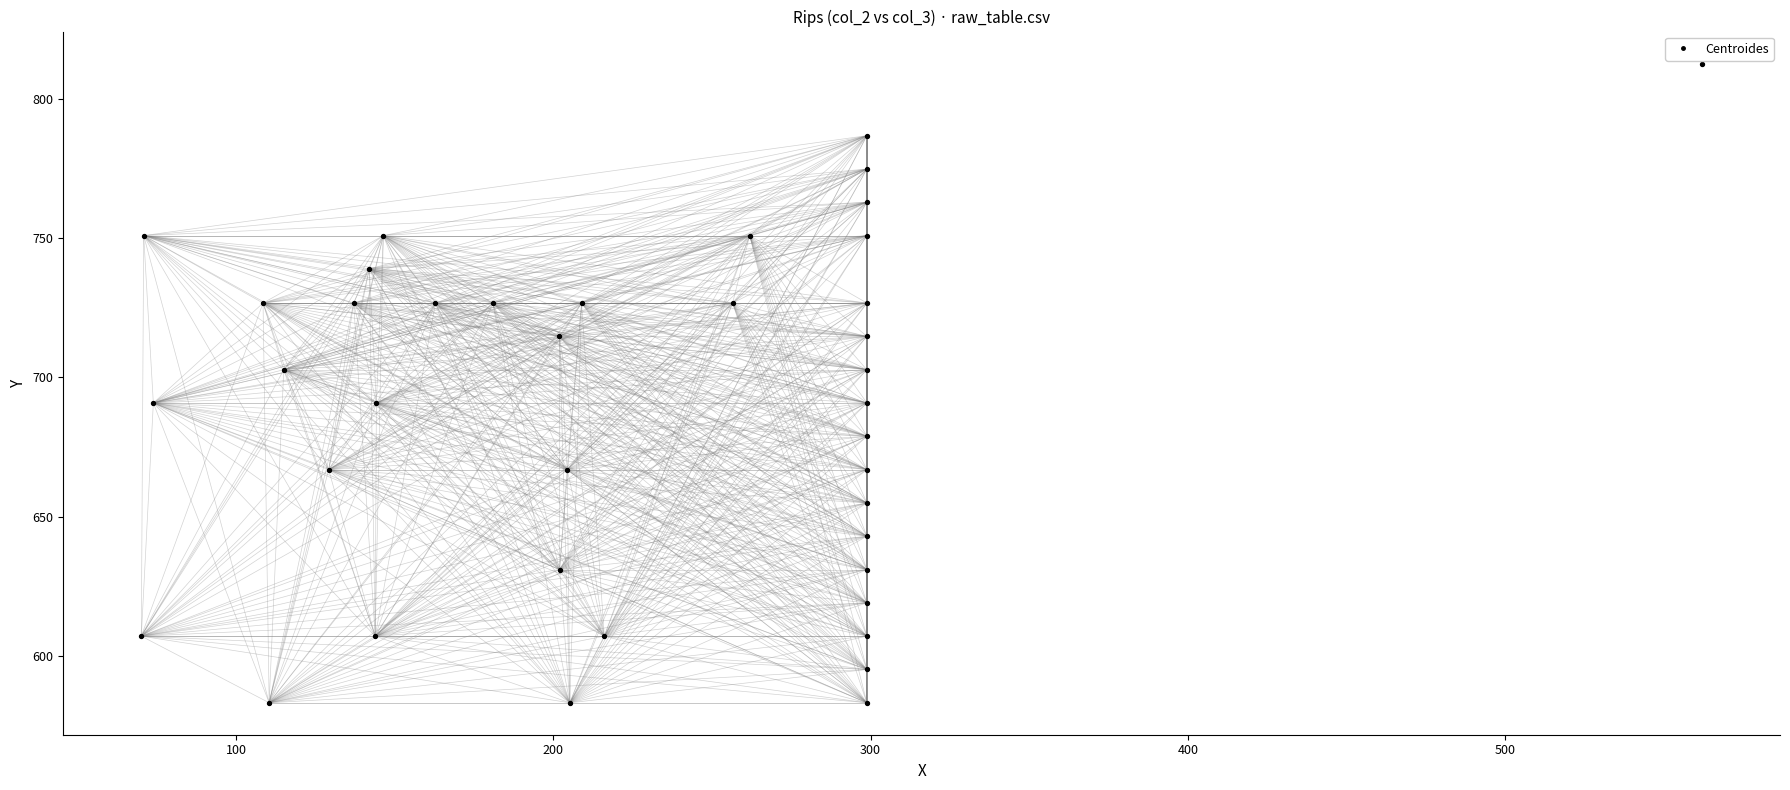

What is the range of Y values (max minus min)?

229.4